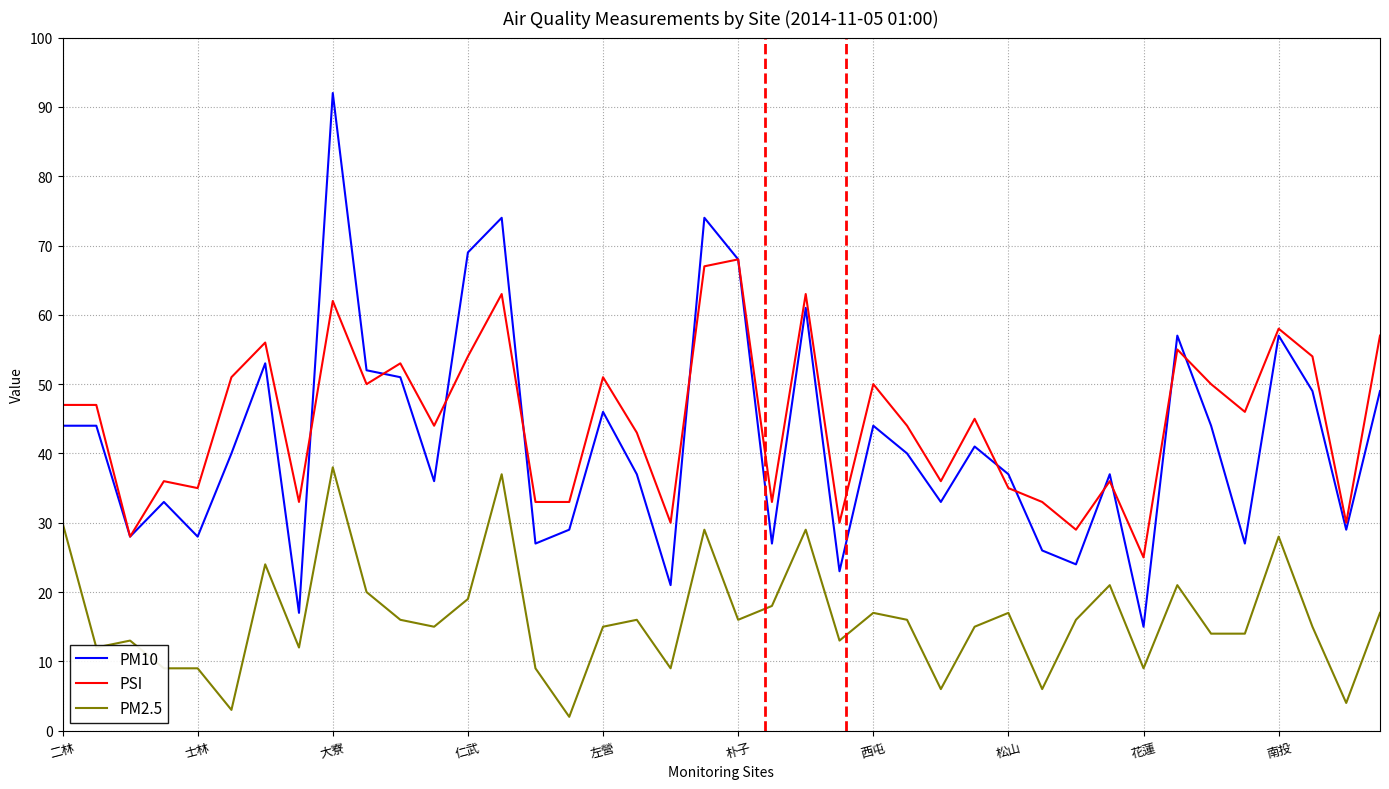

How many distinct data groups are displayed?

3